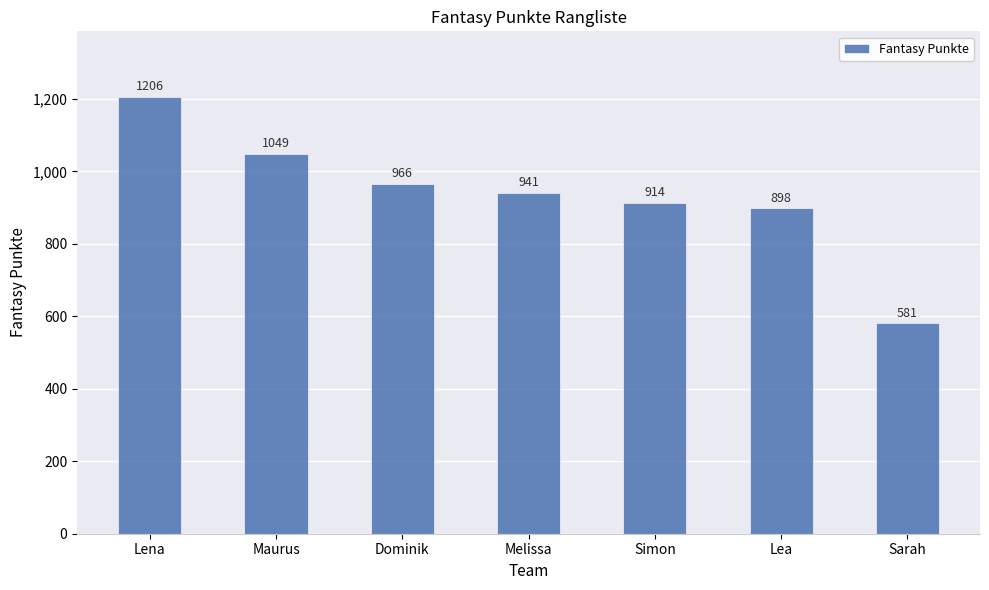

The chart shows a value of 525 at Melissa. True or false?

False